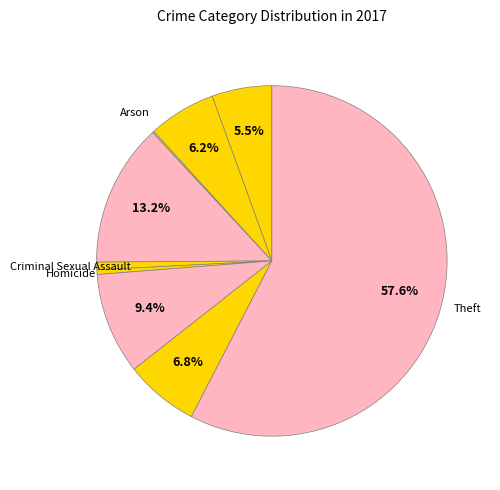

Which category has the biggest portion of the pie?

Theft